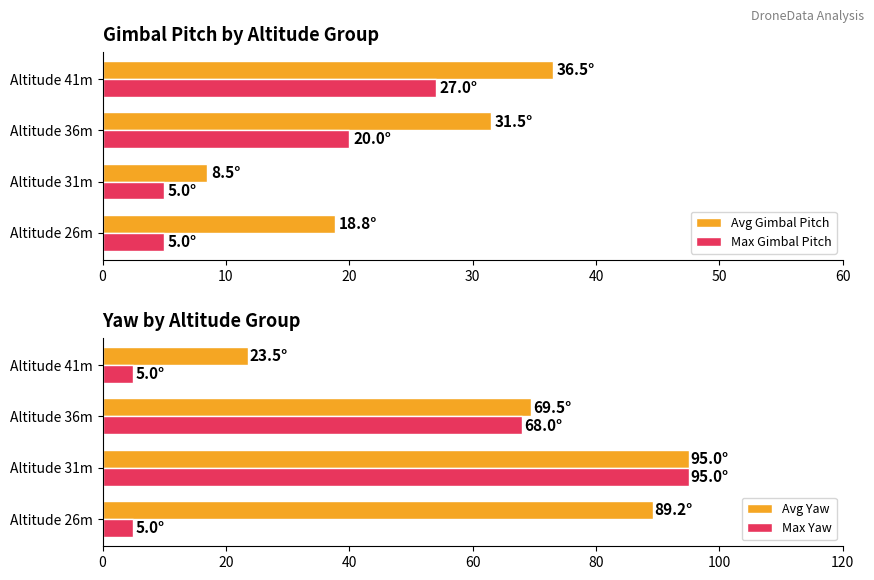

What is the sum of the Max Yaw values at 0 and 20?

73.0